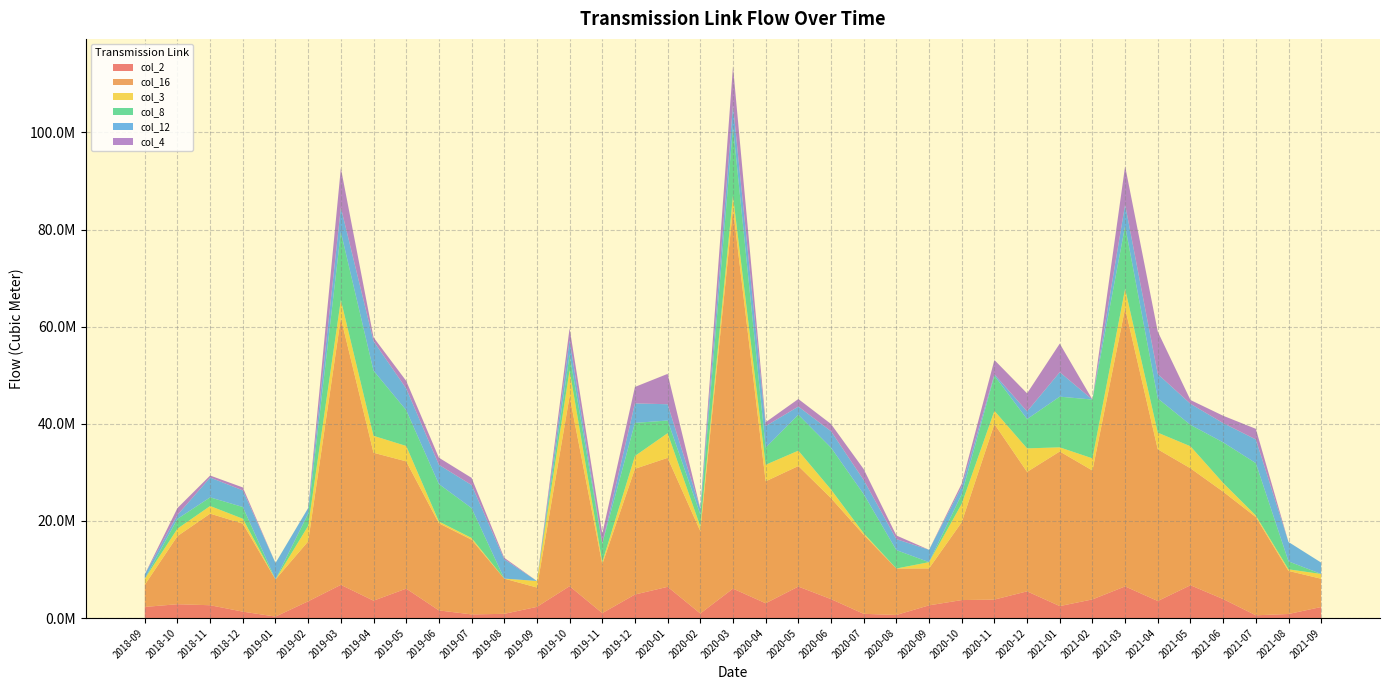

Reading right to left, what are all the values shown in this chart?

col_2: 2270201.0	828706.0	562966.0	3906422.0	6749538.0	3501746.0	6510188.0	3831119.0	2458098.0	5490802.0	3797328.0	3694461.0	2609418.0	629671.0	865100.0	3888960.0	6477627.0	3038052.0	6052131.0	930287.0	6424790.0	4837229.0	1006630.0	6555736.0	2295865.0	861450.0	745340.0	1568400.0	6048200.0	3574000.0	6828445.0	3444590.0	294443.0	1316234.0	2632733.0	2841400.0	2282800.0
col_16: 5813733.0	8872830.0	20229864.0	22112516.0	24086406.0	31243021.0	57281022.0	26547074.0	31839251.0	24600312.0	36166267.0	16040406.0	7608927.0	9564648.0	16272012.0	20800351.0	24822340.0	25111013.0	78264709.0	16968657.0	26563614.0	25893114.0	10068910.0	39111976.0	3985459.0	7255239.0	15387937.0	17942431.0	26211350.0	30463009.0	54968341.0	12339379.0	7636991.0	18126657.0	18862585.0	14034505.0	4558672.0
col_3: 982500.0	327388.0	324296.0	1799931.0	4531691.0	3429961.0	3998013.0	2503667.0	852615.0	4845472.0	2705203.0	3782378.0	1287986.0	0.0	323000.0	1771349.0	3166801.0	3410351.0	2677483.0	962743.0	5080426.0	2638494.0	450274.0	5373335.0	1348344.0	0.0	358387.0	362868.0	3171849.0	3485643.0	3710988.0	3191531.0	9763.1	1002289.0	1573519.0	1531024.0	1250528.0
col_8: 0.0	1634000.0	10781000.0	8355200.0	4406100.0	7043186.0	12926624.0	12102000.0	10438885.0	6027100.0	7252900.0	1981200.0	0.0	3788200.0	8043700.0	8624000.0	7393500.0	3526900.0	14168387.0	2466800.0	2601000.0	6818500.0	3778300.0	3212300.0	0.0	0.0	6152700.0	7712400.0	7367900.0	13417000.0	13978000.0	2522536.0	0.0	2416471.0	1779900.0	2010682.0	0.0
col_12: 2344700.0	3994870.0	4878570.0	3970200.0	4343670.0	5019600.0	4450070.0	0.0	5036970.0	1583370.0	277600.0	1541770.0	2545300.0	2258670.0	2910484.0	3386100.0	1681770.0	4445300.0	4442668.0	1198487.0	3357270.0	4015270.0	0.0	2947670.0	0.0	3976700.0	4750900.0	3968500.0	4465700.0	6082700.0	5051400.0	1157274.0	3385693.0	3425000.0	4081100.0	814980.0	915160.0
col_4: 0.0	0.0	2188016.0	1511434.0	776583.0	8736409.0	7893766.0	0.0	5887176.0	3723602.0	2941131.0	646779.0	0.0	756442.0	2250068.0	1489139.0	1557982.0	790971.0	7982287.0	0.0	6252896.0	3386976.0	2089558.0	2484450.0	0.0	310945.0	1472334.0	1465950.0	1570649.0	779811.0	8109163.0	0.0	0.0	604058.0	415054.0	1416486.0	0.0